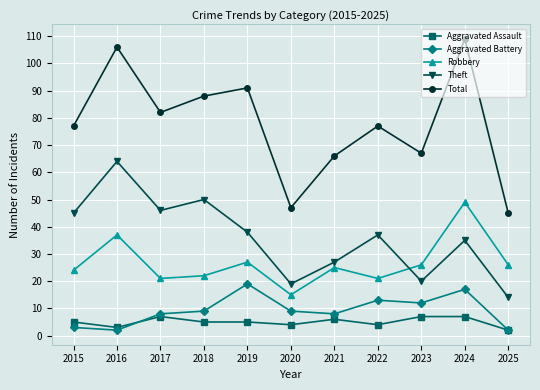

In Total, how many points are higher than both neighbors (excluding endpoints)?

4